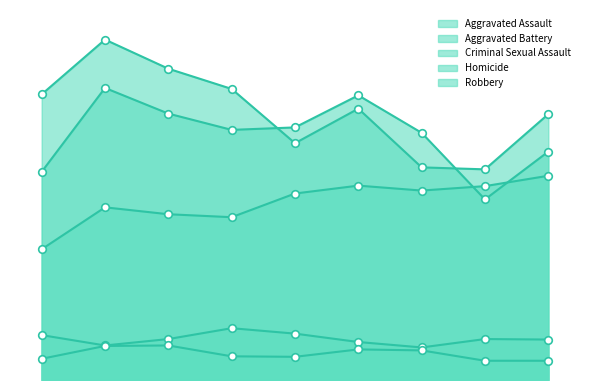

What is the total value across all series at 2023?

1537